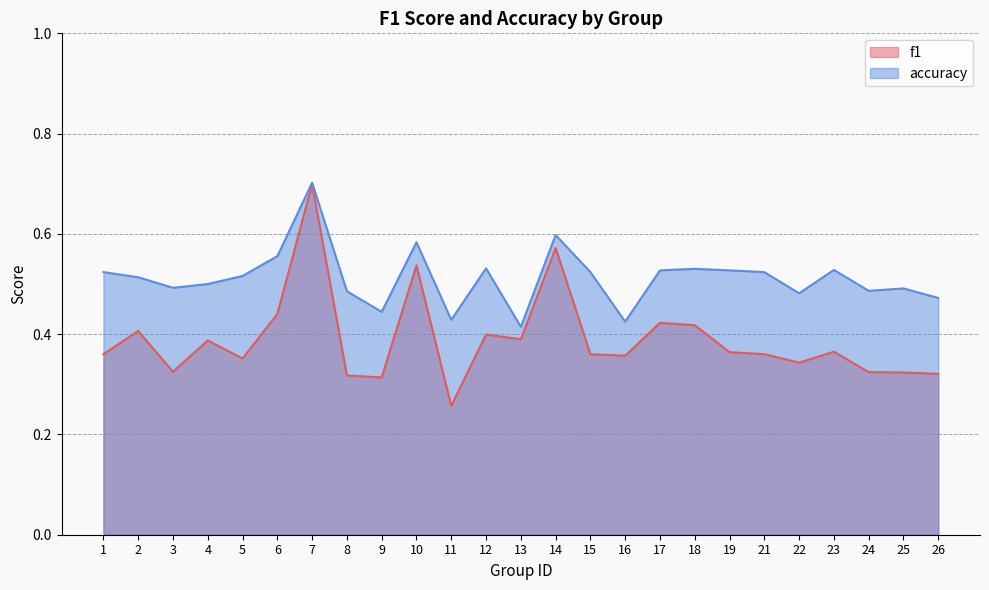

What is the lowest value of the f1 series?

0.3